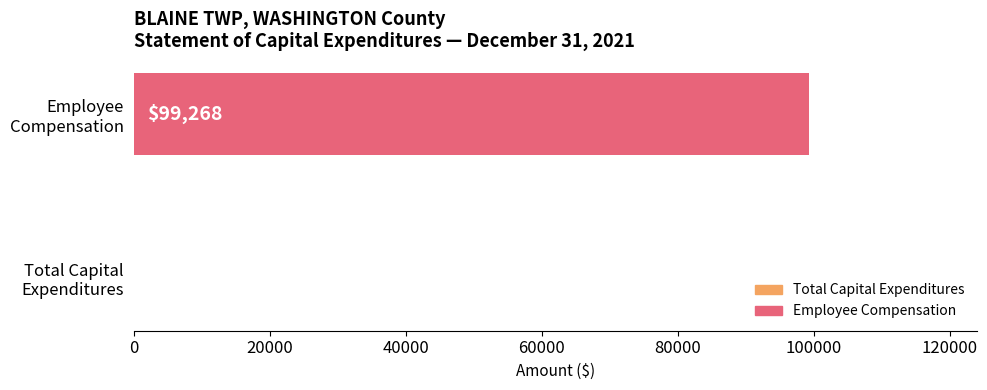

Count the number of data series in this chart.

1